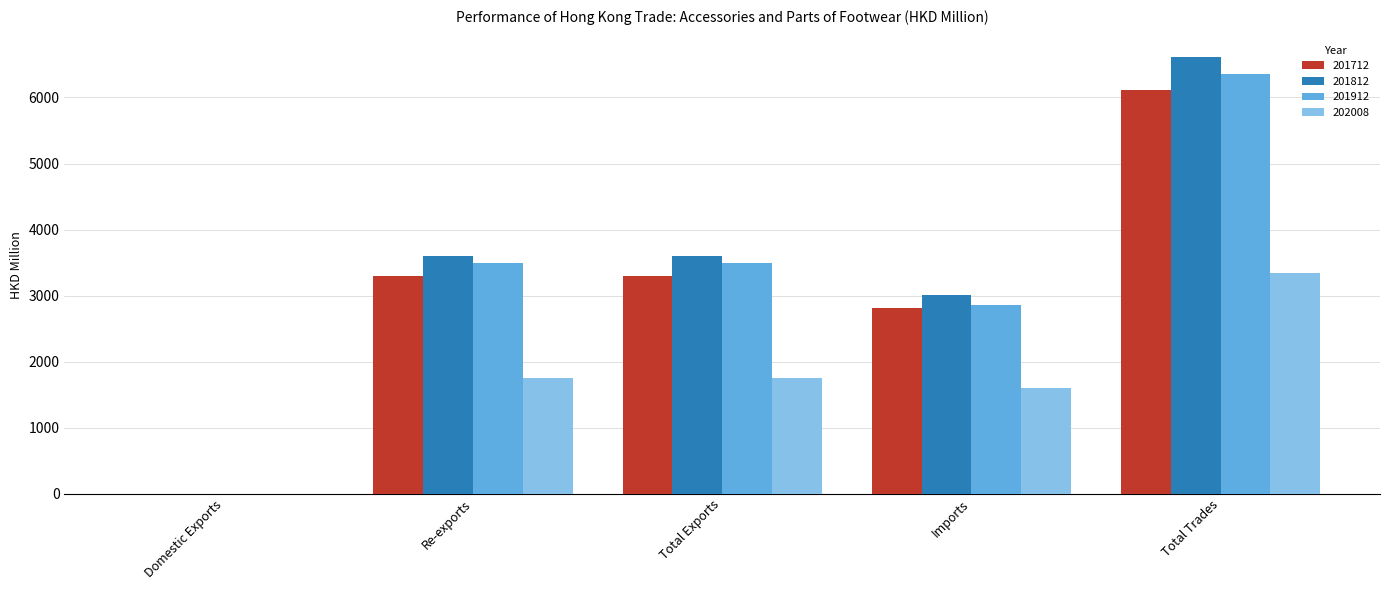

What is the total value across all series at Imports?

10278.6